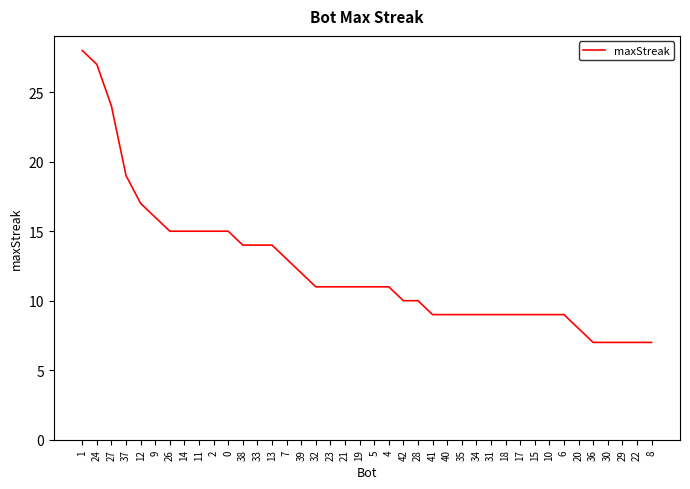

What value does the data have at 35?

9